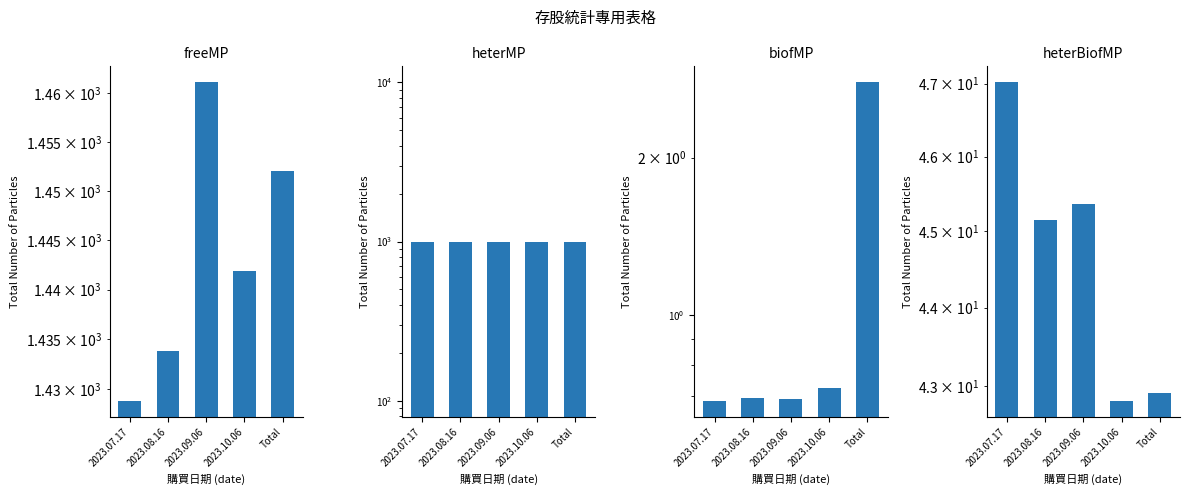

How many bars are there in each group?

4